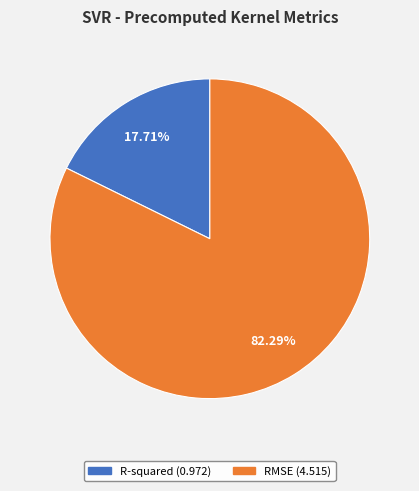

The RMSE slice represents 70% of the pie. True or false?

False